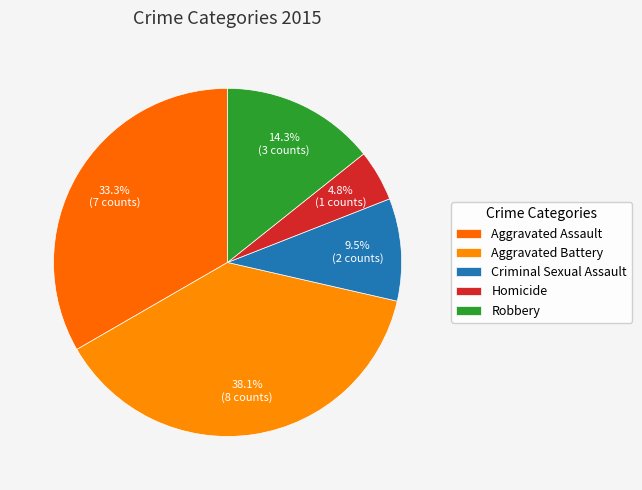

What percentage do Robbery and Aggravated Battery together represent?

52.4%